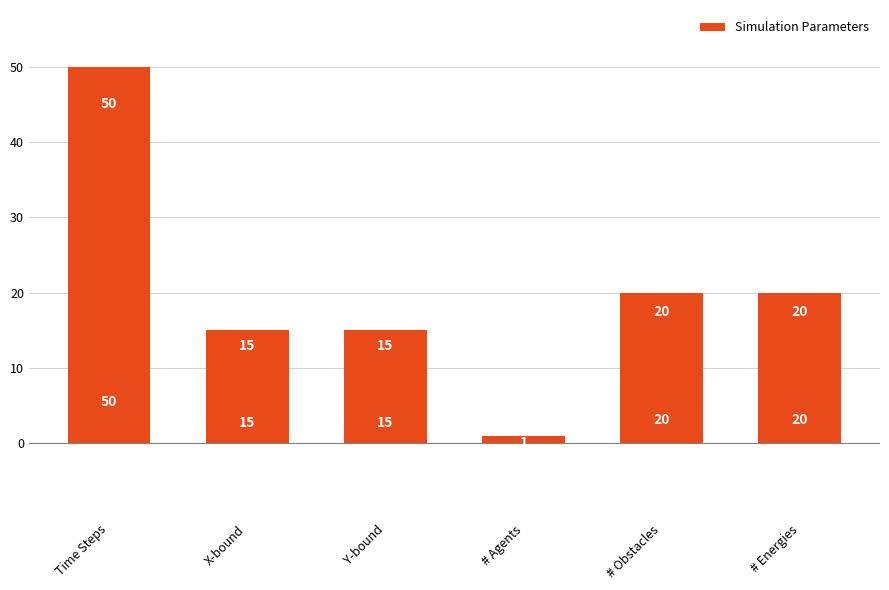

Reading left to right, transcribe all the data shown in this chart.

50	15	15	1	20	20